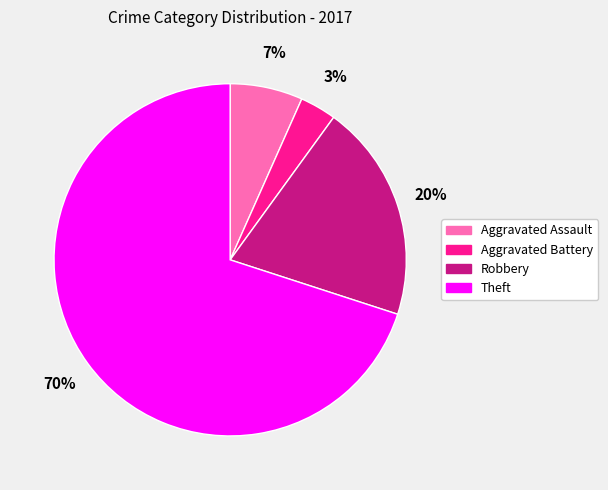

To the nearest percent, what percentage of the pie is Theft?

70%